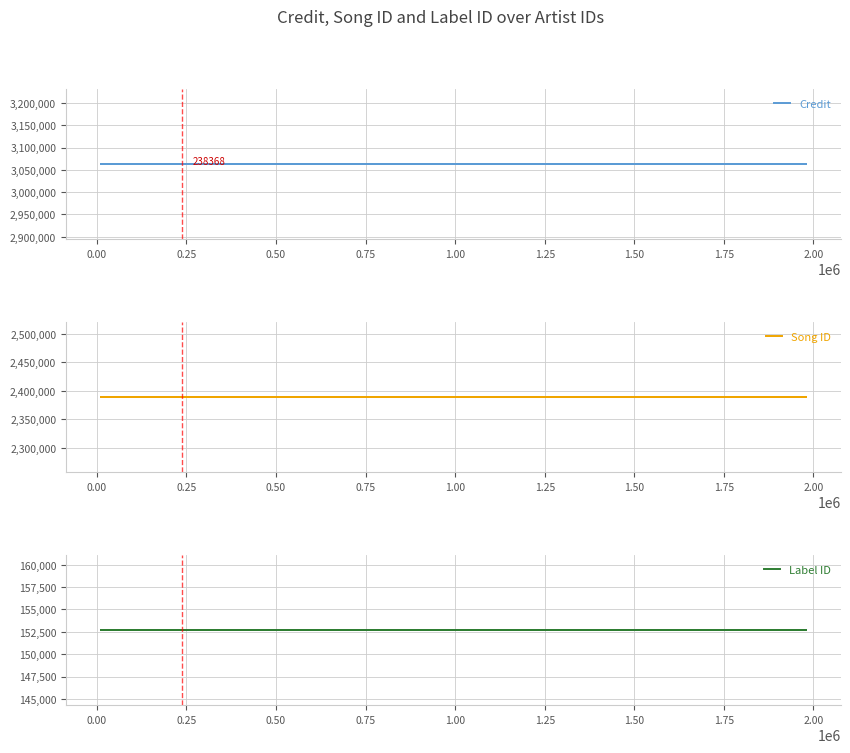

True or false: Label ID has more than 2 interior local peaks.

False